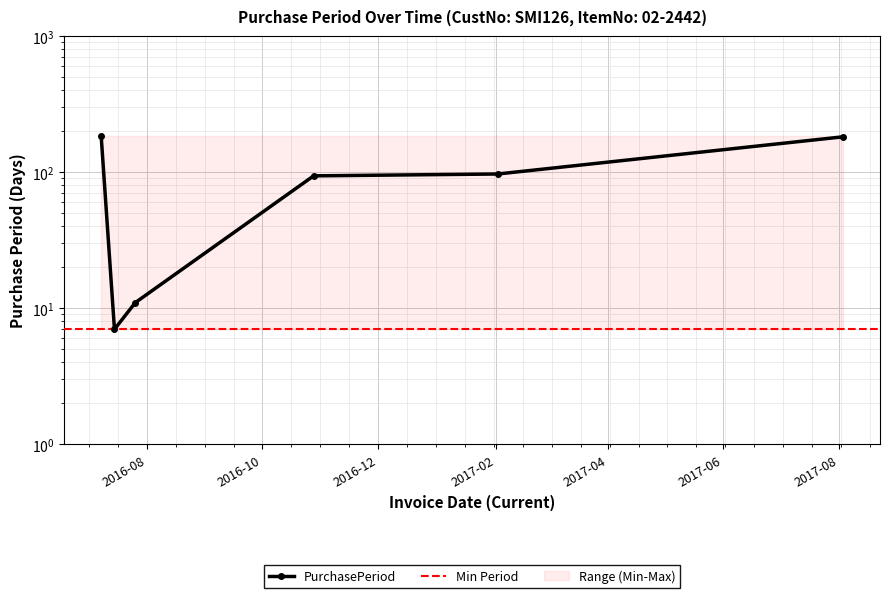

What is the value of the 5th point from the left?

97